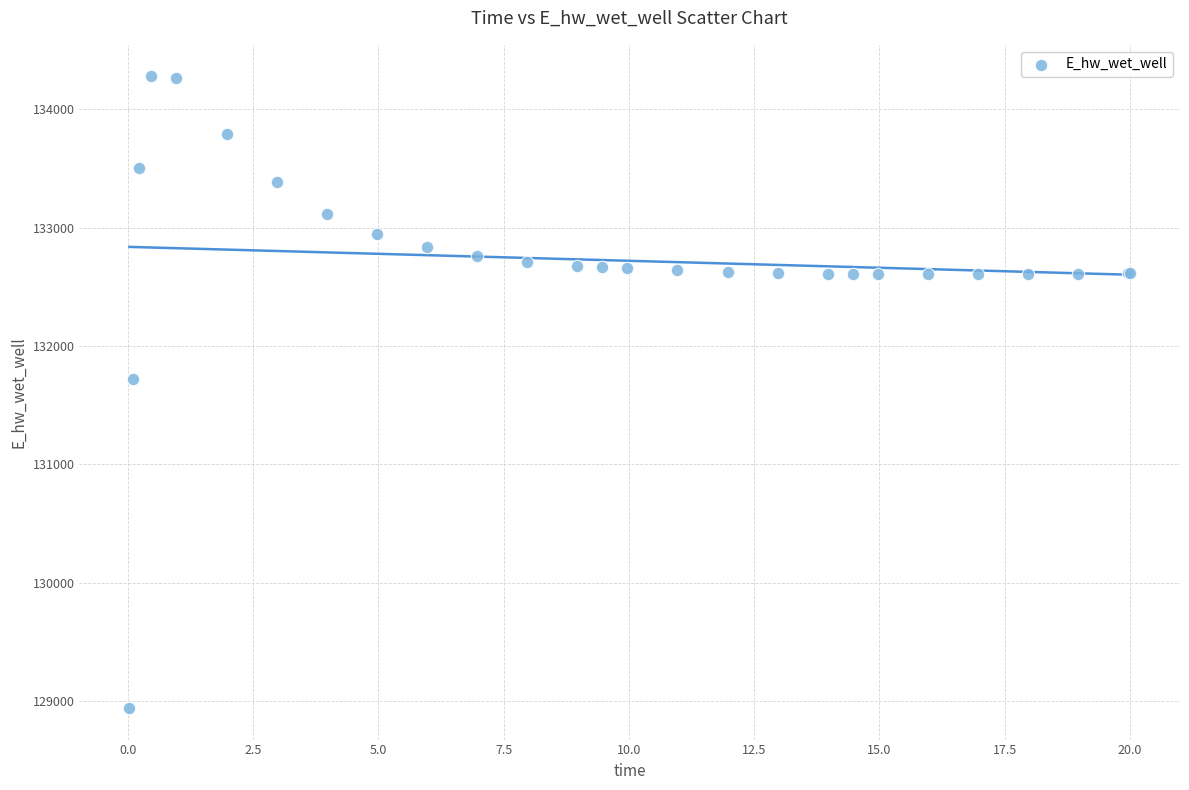

What Y value in the scatter plot is closest to 131609?

131724.8